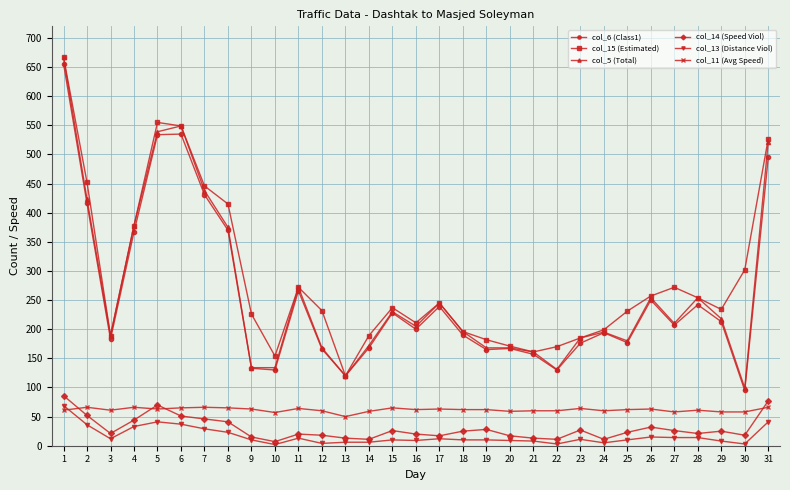

Does the chart display data point markers on the line(s)?

Yes